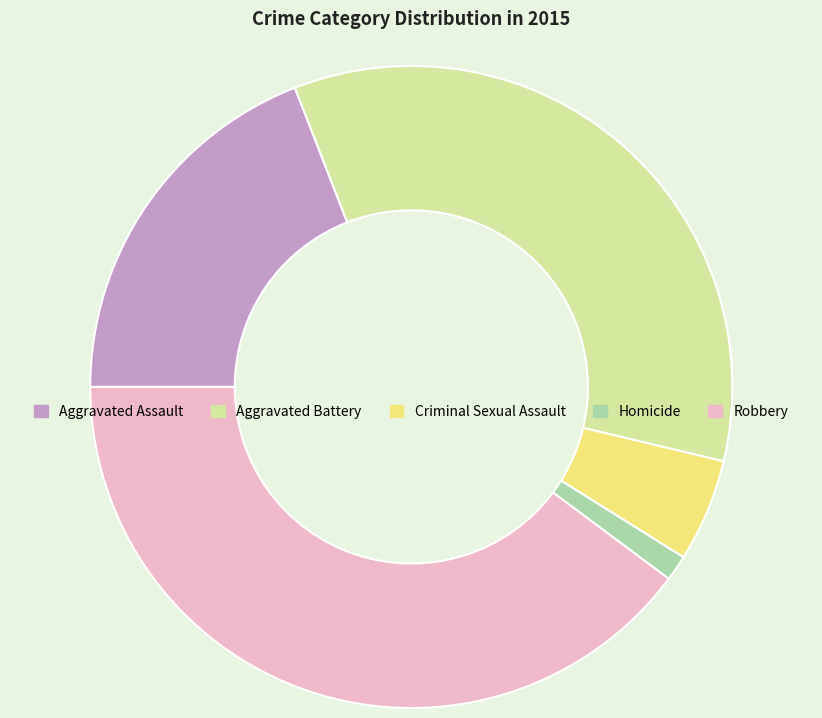

Which category has the biggest portion of the pie?

Robbery